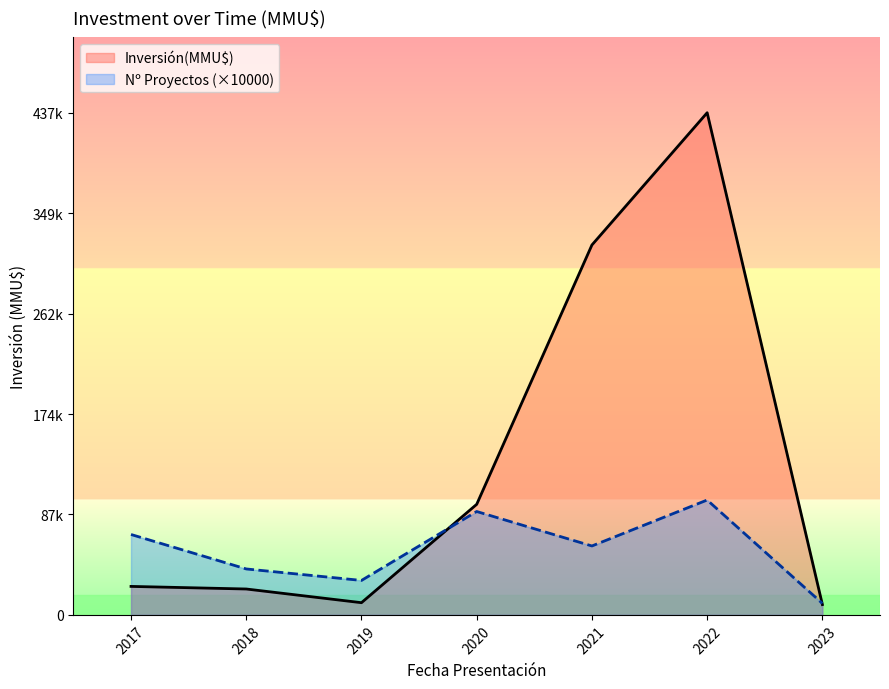

True or false: the data shows 60 at 2018-05.

False